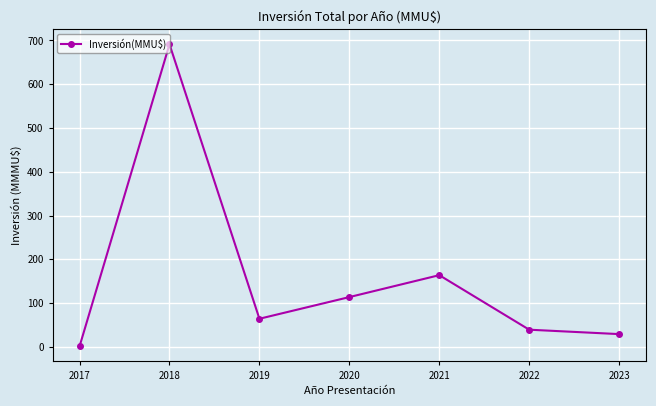

How many values exceed 64?

4